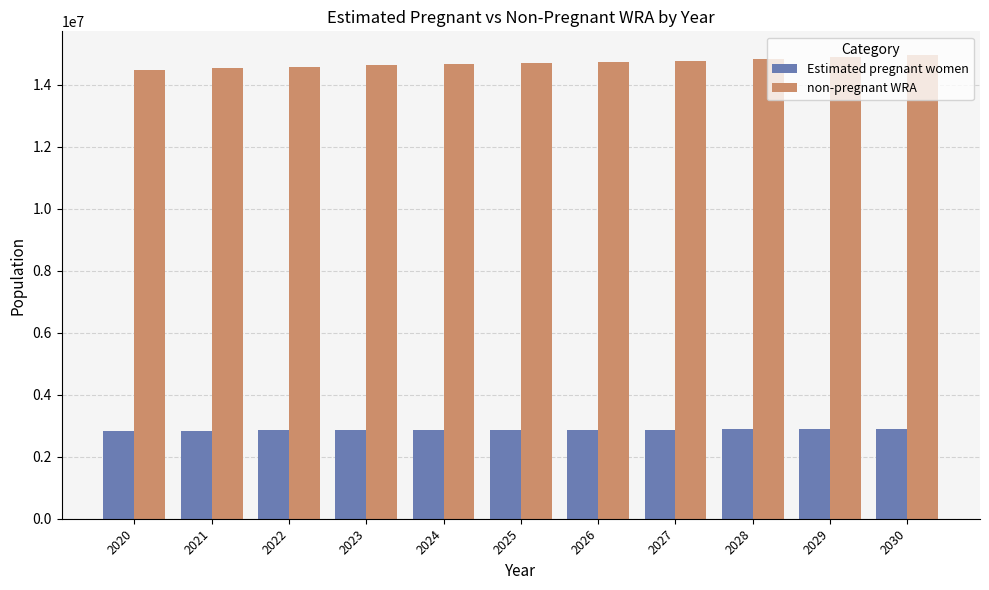

What is the difference between the highest and lowest values at 2024?

11791437.6